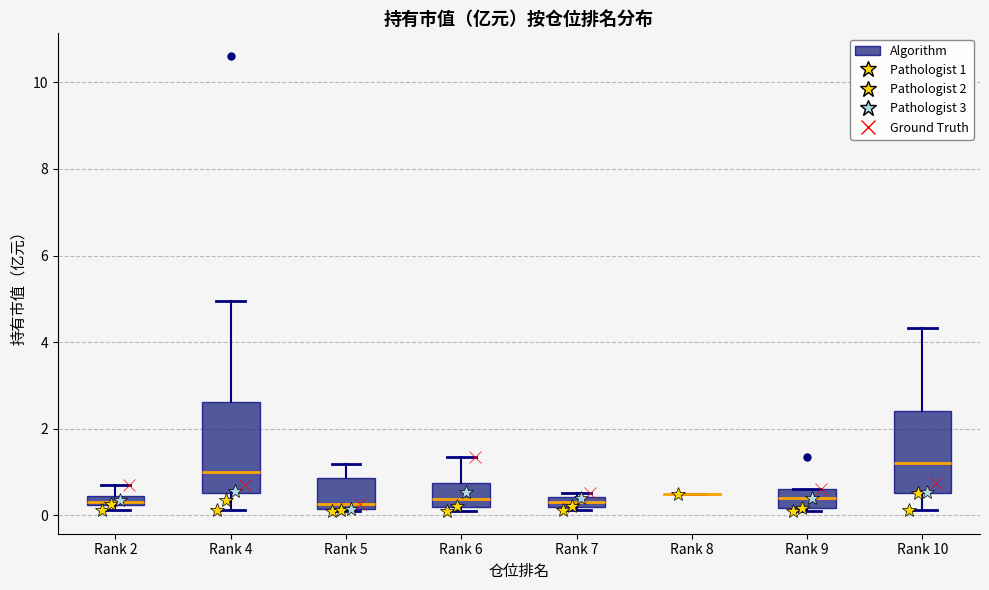

Where is the upper edge of the box for Rank 9 on the y-axis? The values are not printed on the chart, so give them approximately, as read against the axis.

0.6